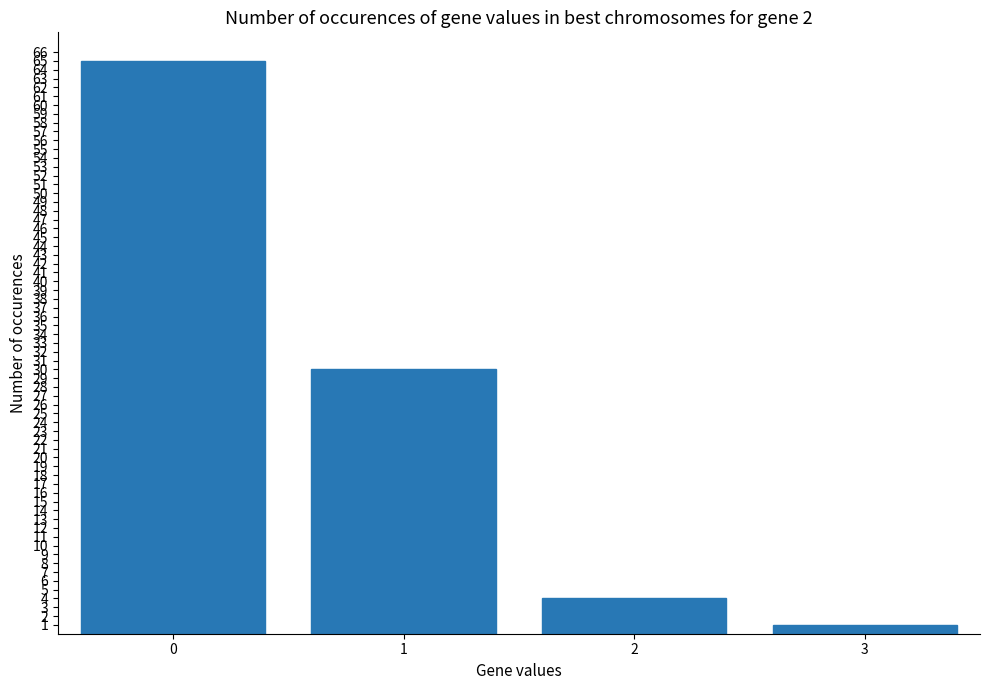

At which label is the value closest to 33?

1